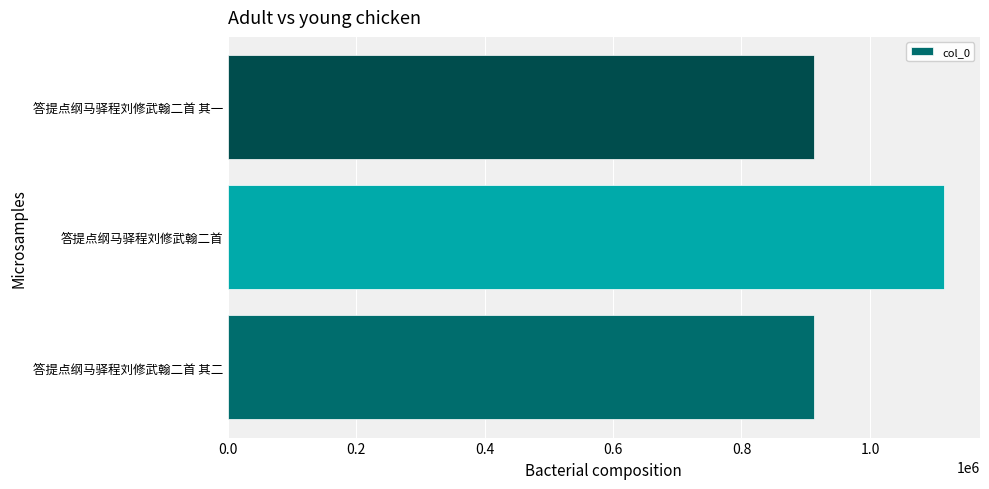

Does the chart contain any negative values?

No